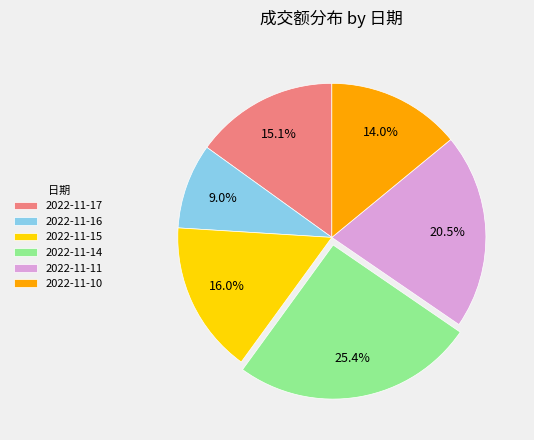

Which slice is the largest?

2022-11-14